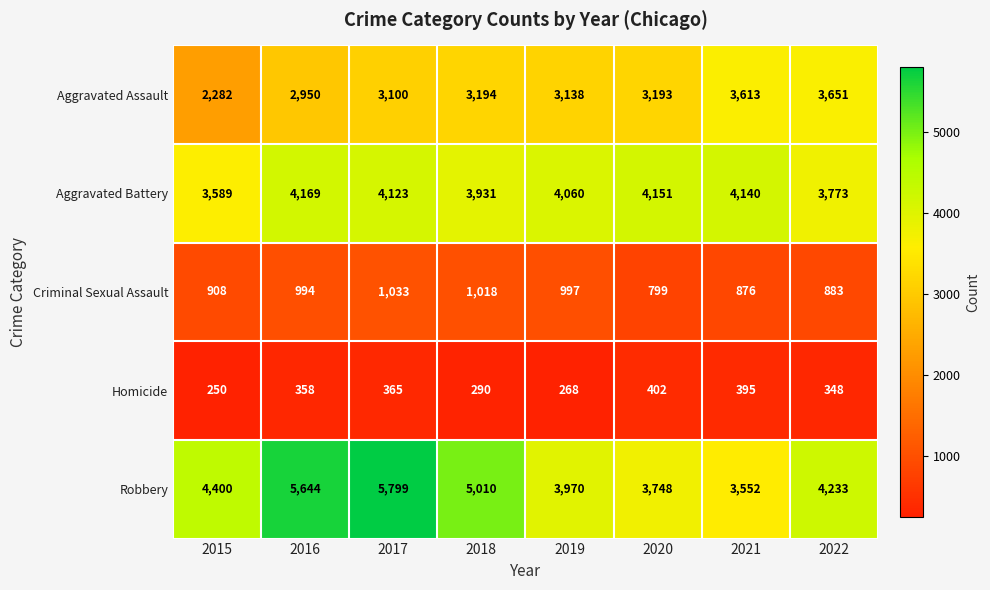

At which label is Homicide closest to 326?

2022